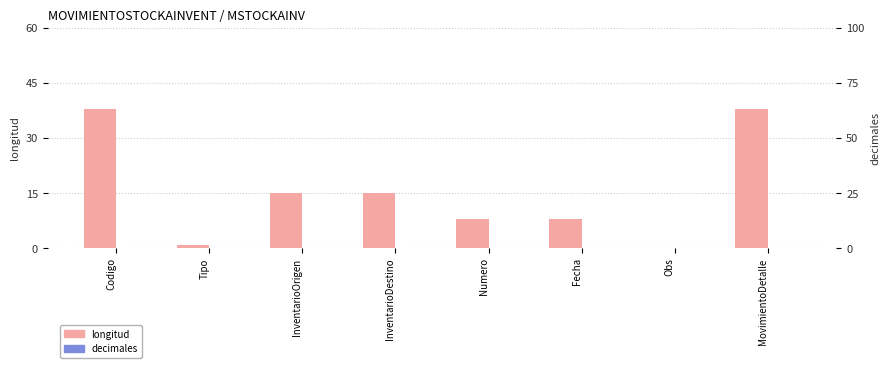

Rank the series by their maximum value, from lowest to highest.

decimales, longitud